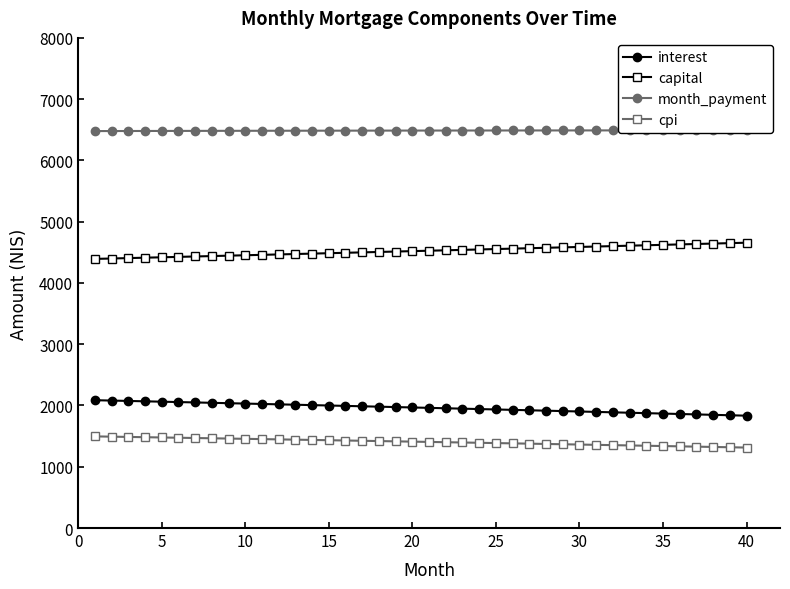

True or false: month_payment has more than 0 interior local peaks.

False